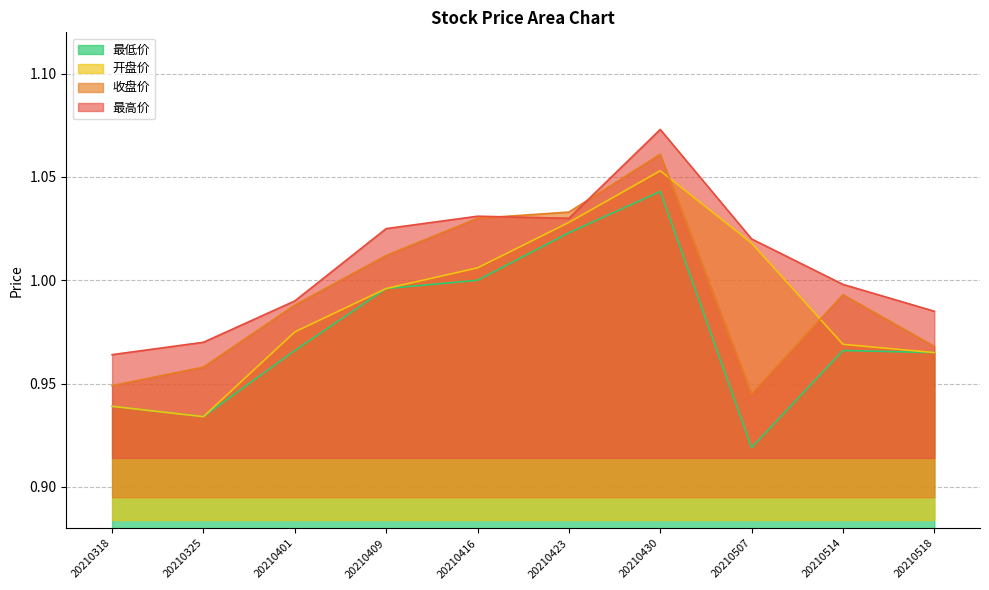

Which series has the largest range (max minus min)?

最低价